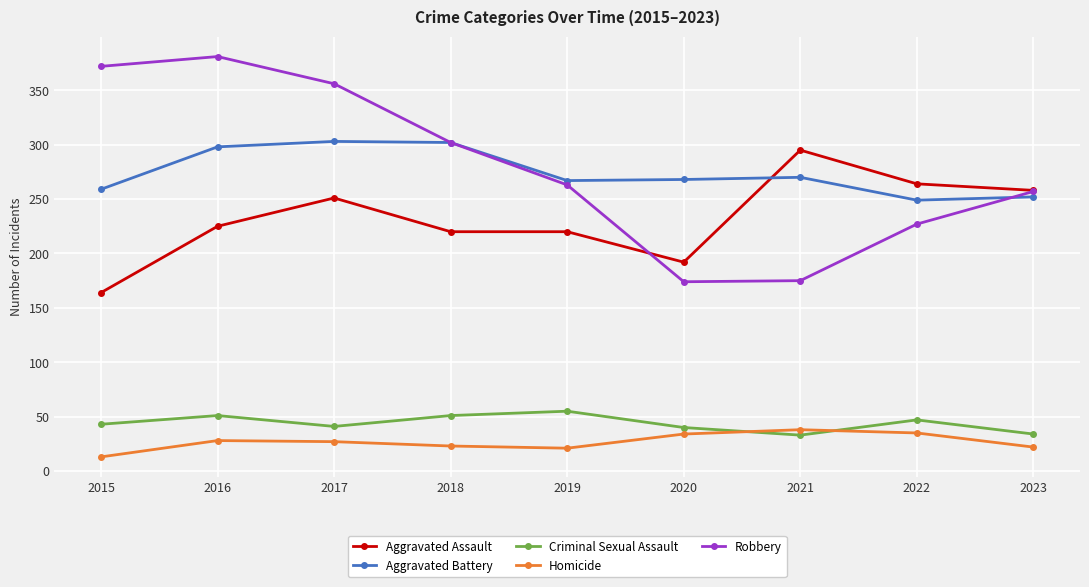

At how many categories does at least one series exceed 150?

9